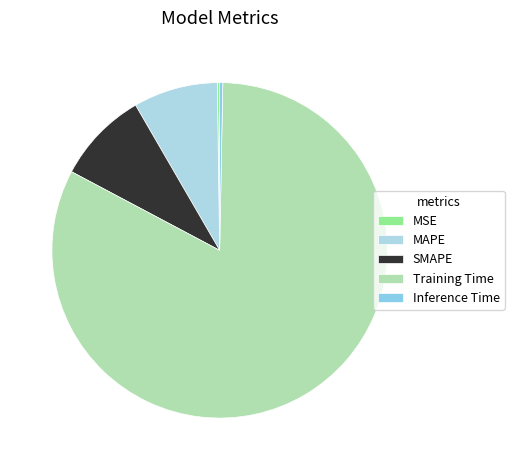

What percentage is the SMAPE slice, to the nearest percent?

9%